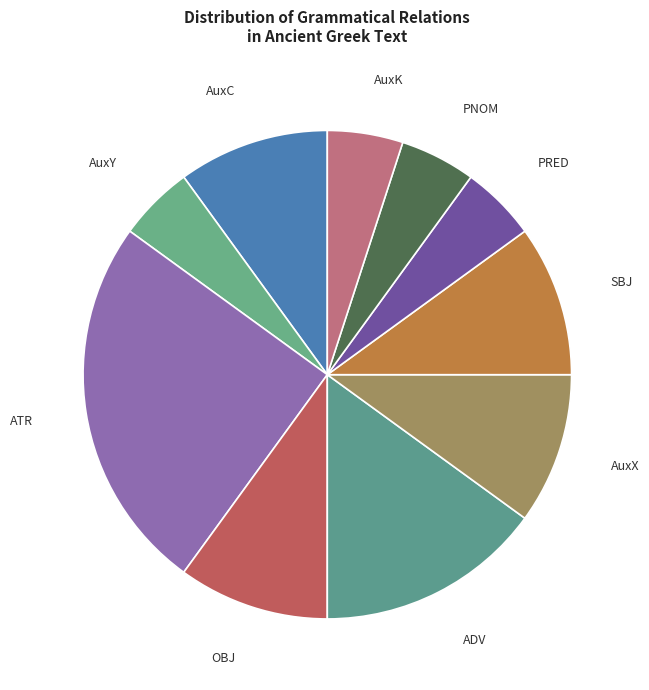

Count the number of slices in the pie.

10